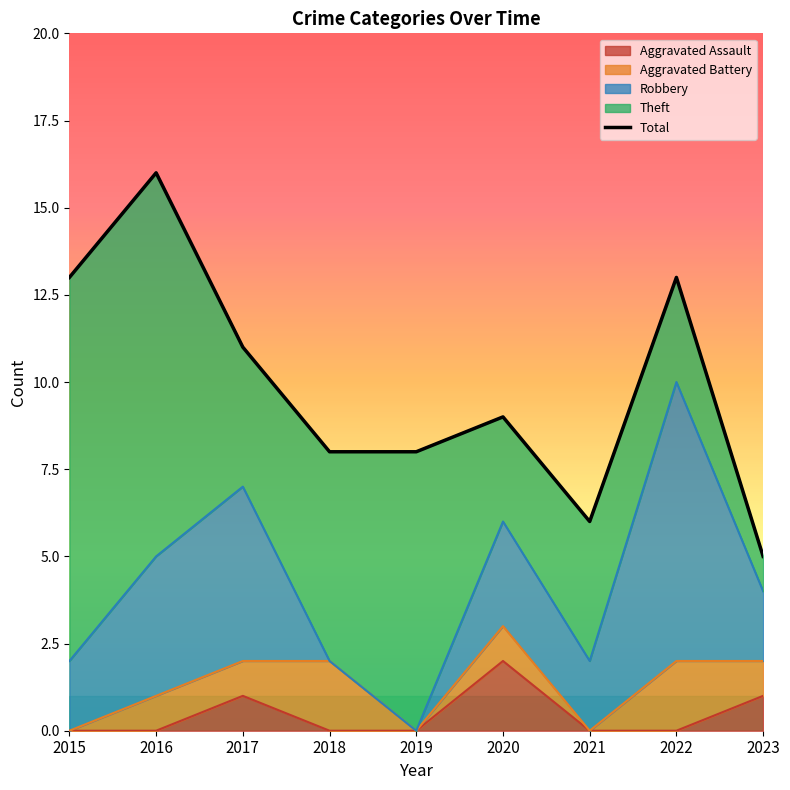

List the labels in order of value, smallest first.

2023, 2021, 2018, 2019, 2020, 2017, 2015, 2022, 2016